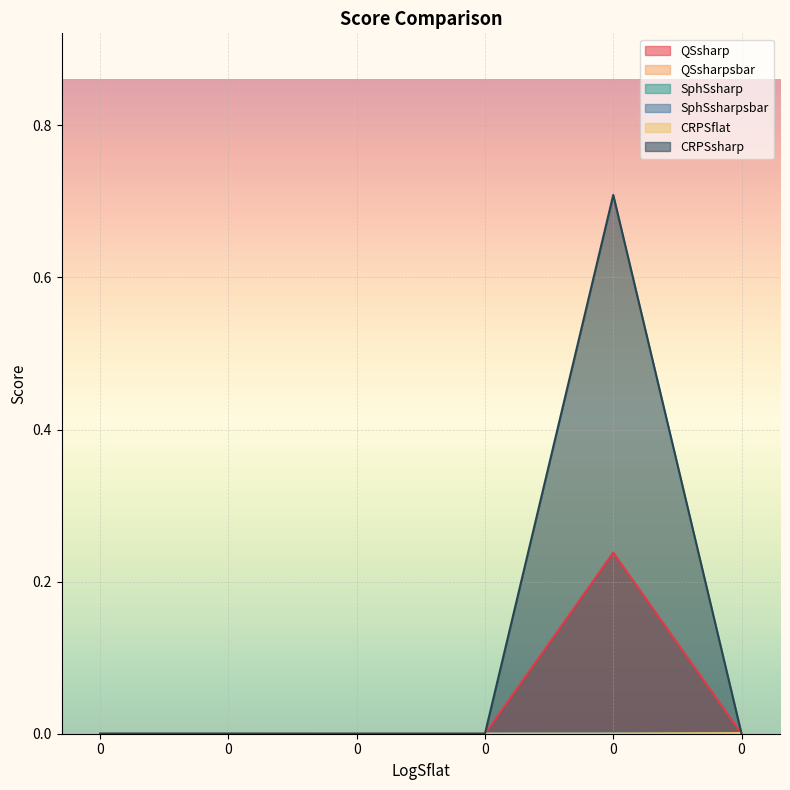

True or false: SphSsharp has a value of 0.0 at 0.

True